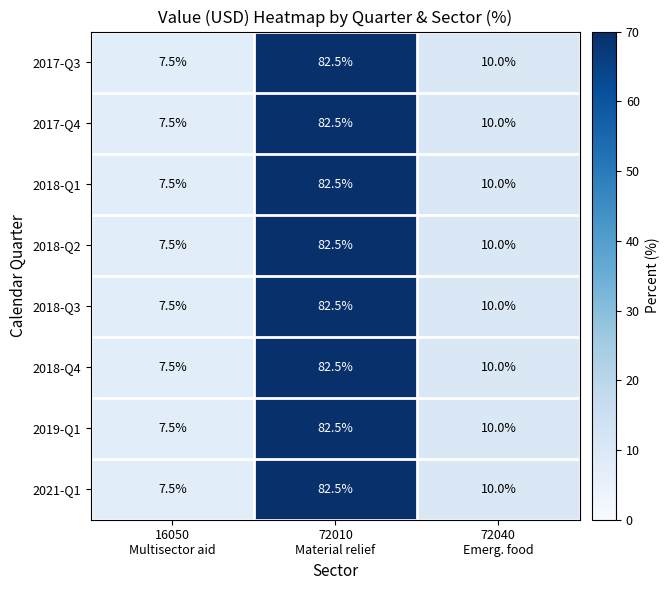

What is the minimum value for 2021-Q1?

7.5